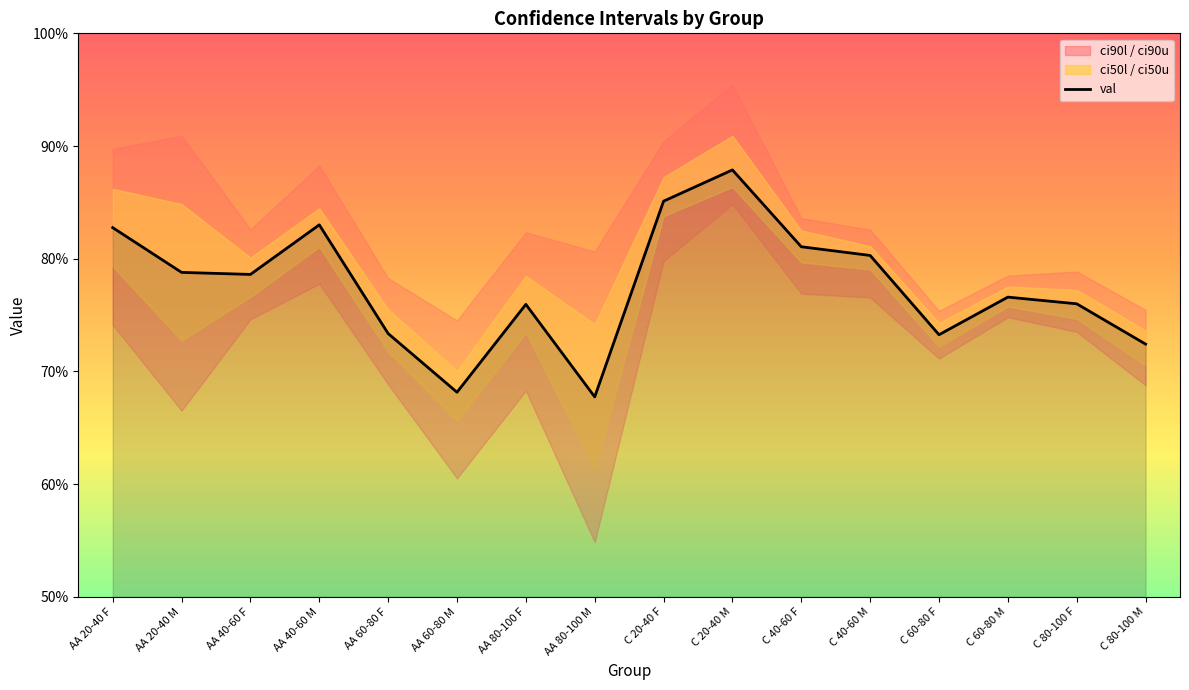

How many interior local valleys (lower than both neighbors) does the data have?

4